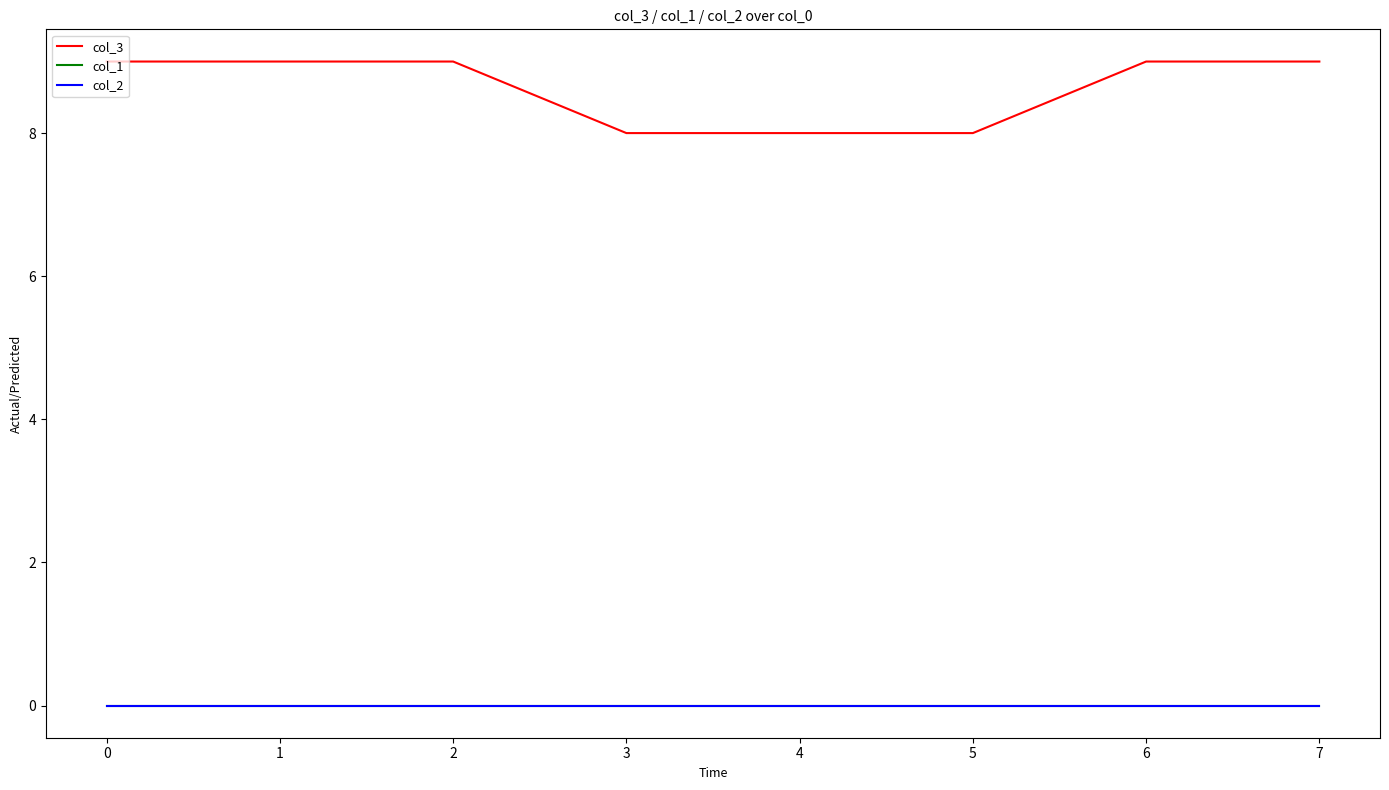

What is the minimum value for col_3?

8